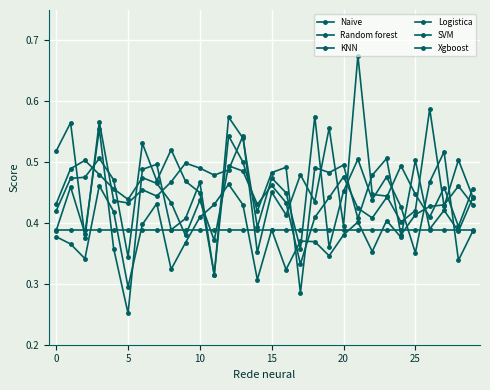

Does the chart display data point markers on the line(s)?

Yes